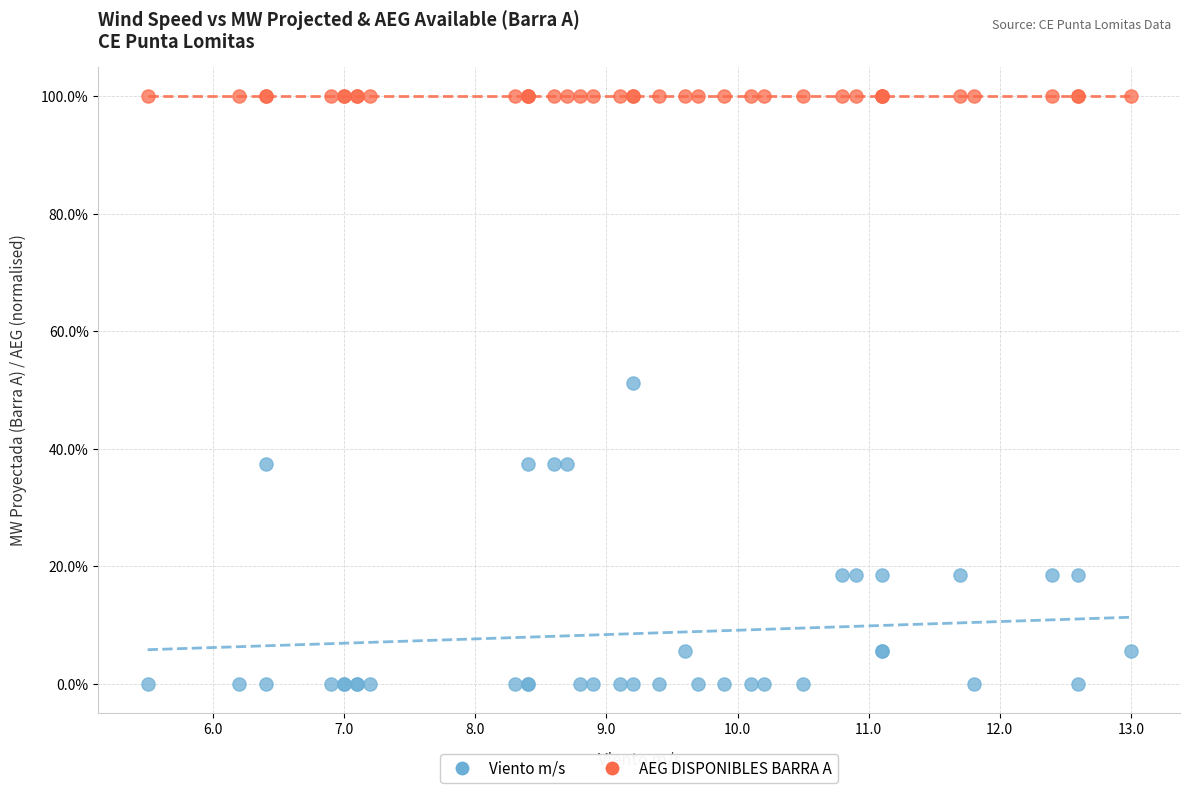

What are all the series names shown in the legend?

Viento m/s, AEG DISPONIBLES BARRA A